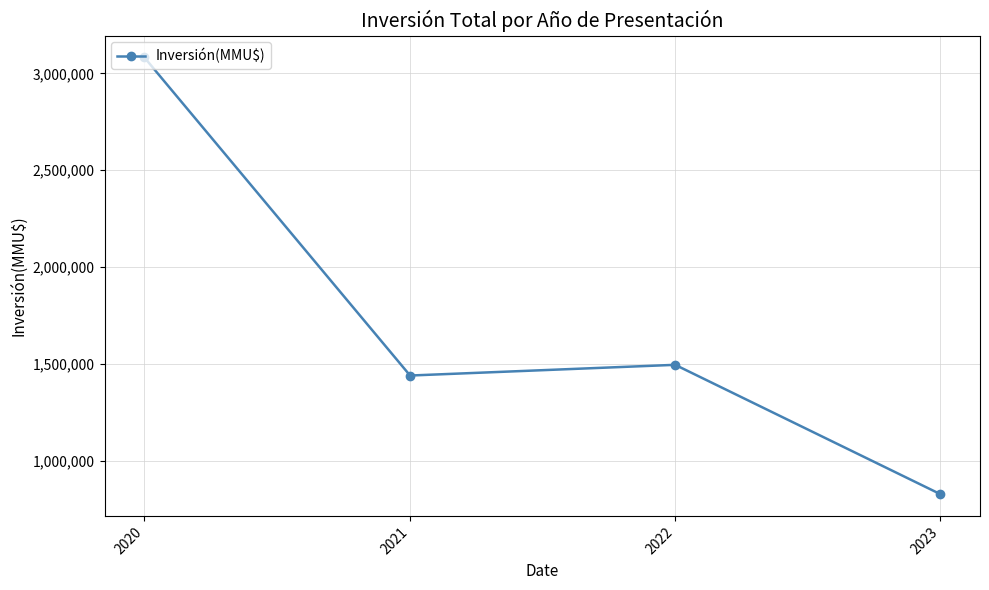

Rank the categories by value from highest to lowest.

2020, 2022, 2021, 2023